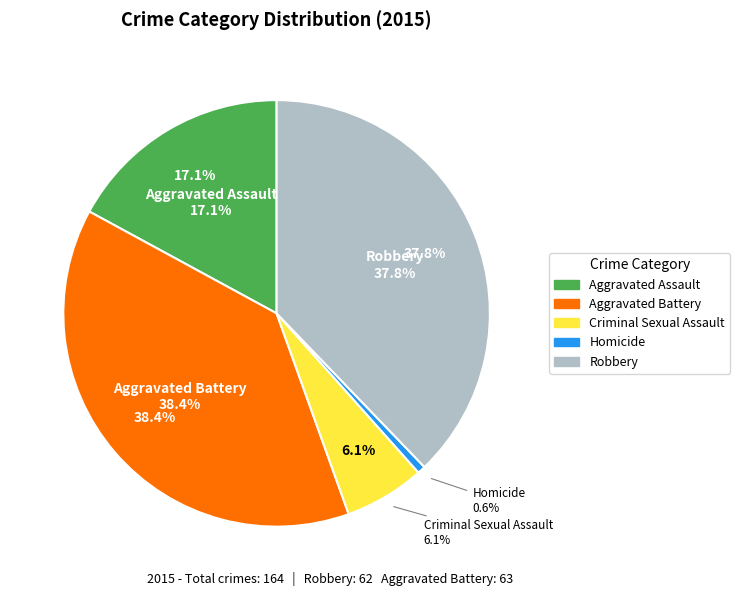

Is it true that Aggravated Assault is 26% of the pie?

False